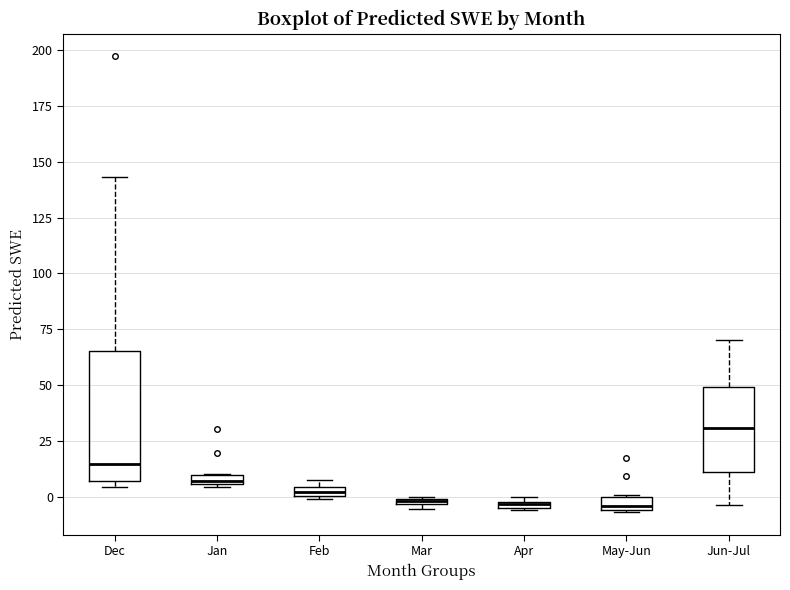

Where is the lower edge of the box for Feb on the y-axis? The values are not printed on the chart, so give them approximately, as read against the axis.

0